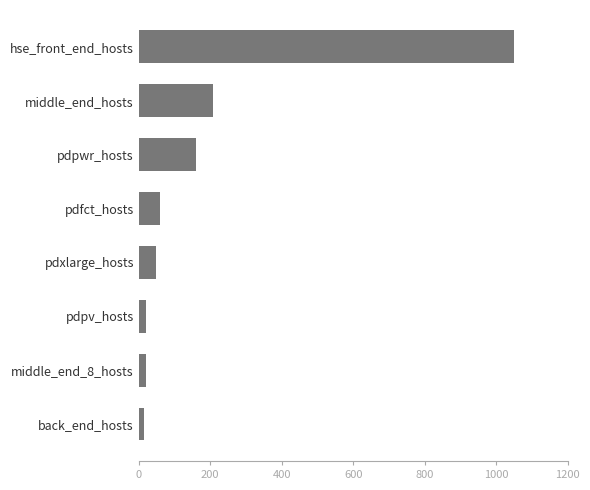

True or false: the data shows 1051 at hse_front_end_hosts.

True